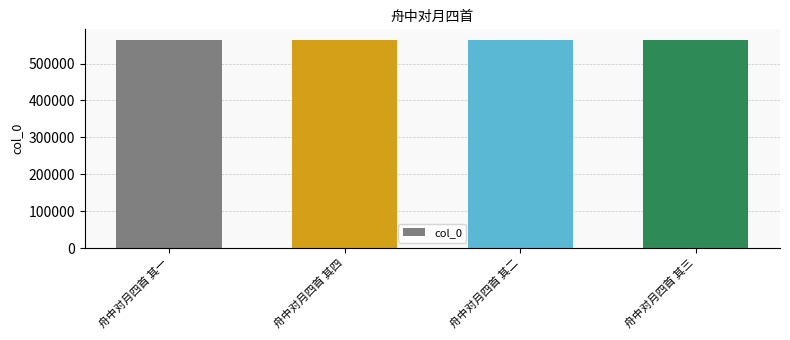

What position from the right is 舟中对月四首 其四?

3